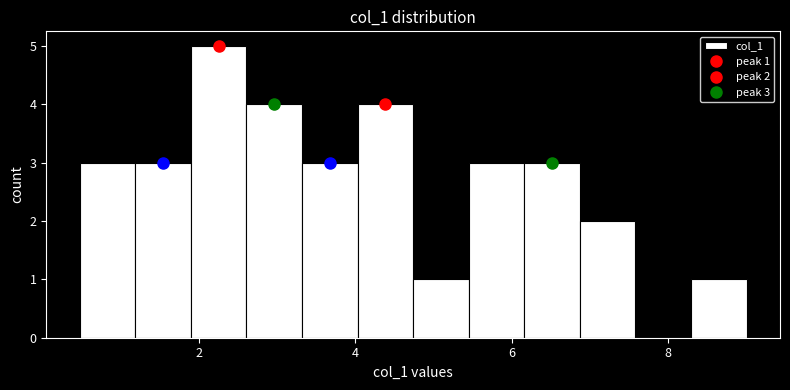

Read against the x-axis, roughly where is the centre of the tallest bar?

2.2